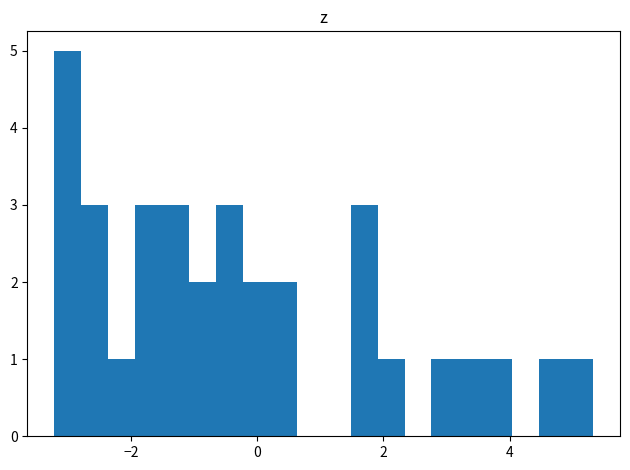

Around what value on the x-axis is the tallest bar? Give the approximate position of its centre, as read against the axis.

-3.0